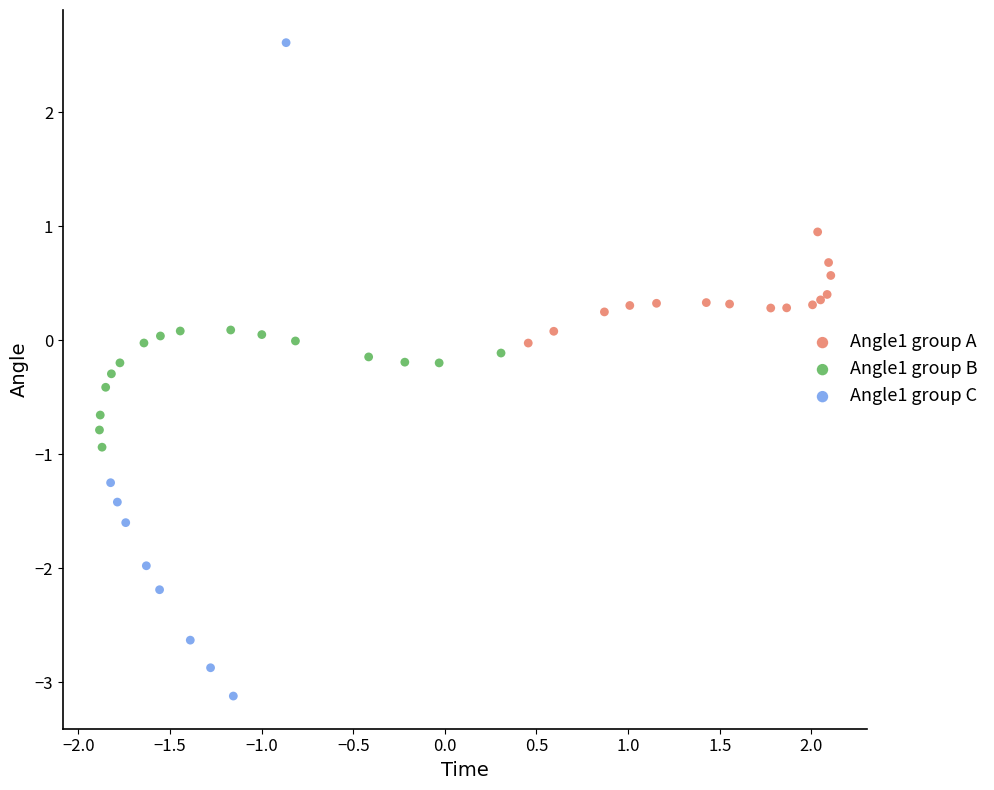

Which series has the widest spread of Y values?

Angle1 group C